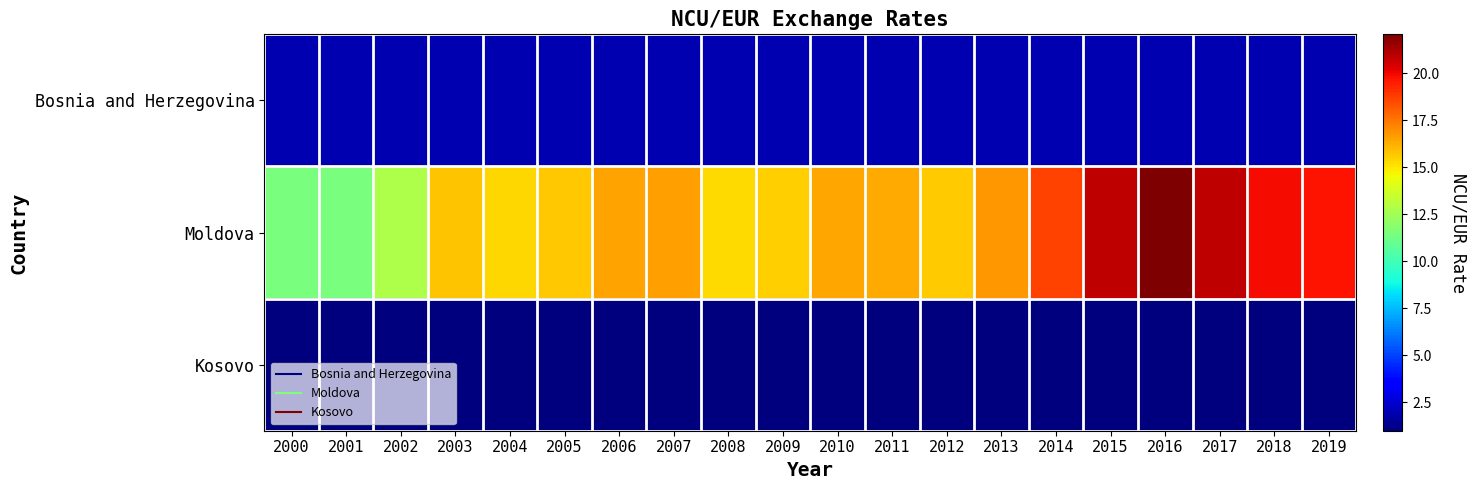

Reading left to right, transcribe all the data shown in this chart.

Bosnia and Herzegovina: 2000=2.0	2001=2.0	2002=2.0	2003=2.0	2004=2.0	2005=2.0	2006=2.0	2007=2.0	2008=2.0	2009=2.0	2010=2.0	2011=2.0	2012=2.0	2013=2.0	2014=2.0	2015=2.0	2016=2.0	2017=2.0	2018=2.0	2019=2.0
Moldova: 2000=11.5	2001=11.5	2002=12.8	2003=15.7	2004=15.3	2005=15.7	2006=16.5	2007=16.6	2008=15.3	2009=15.5	2010=16.4	2011=16.3	2012=15.6	2013=16.7	2014=18.6	2015=20.9	2016=22.1	2017=20.8	2018=19.8	2019=19.7
Kosovo: 2000=1.0	2001=1.0	2002=1.0	2003=1.0	2004=1.0	2005=1.0	2006=1.0	2007=1.0	2008=1.0	2009=1.0	2010=1.0	2011=1.0	2012=1.0	2013=1.0	2014=1.0	2015=1.0	2016=1.0	2017=1.0	2018=1.0	2019=1.0